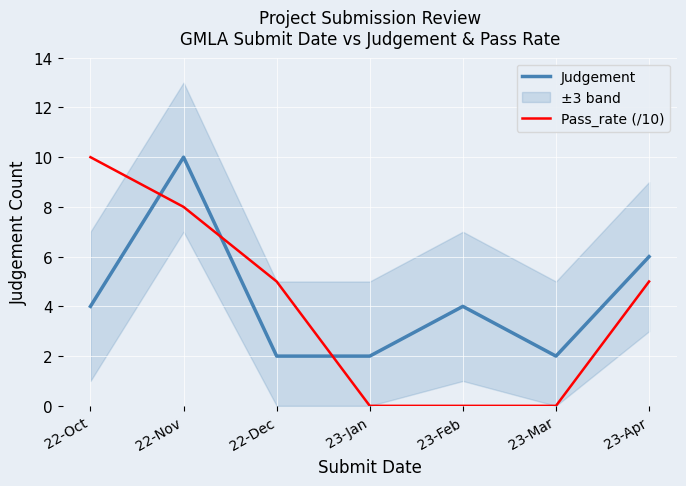

Which has a higher value, 23-Feb or 23-Jan?

23-Feb